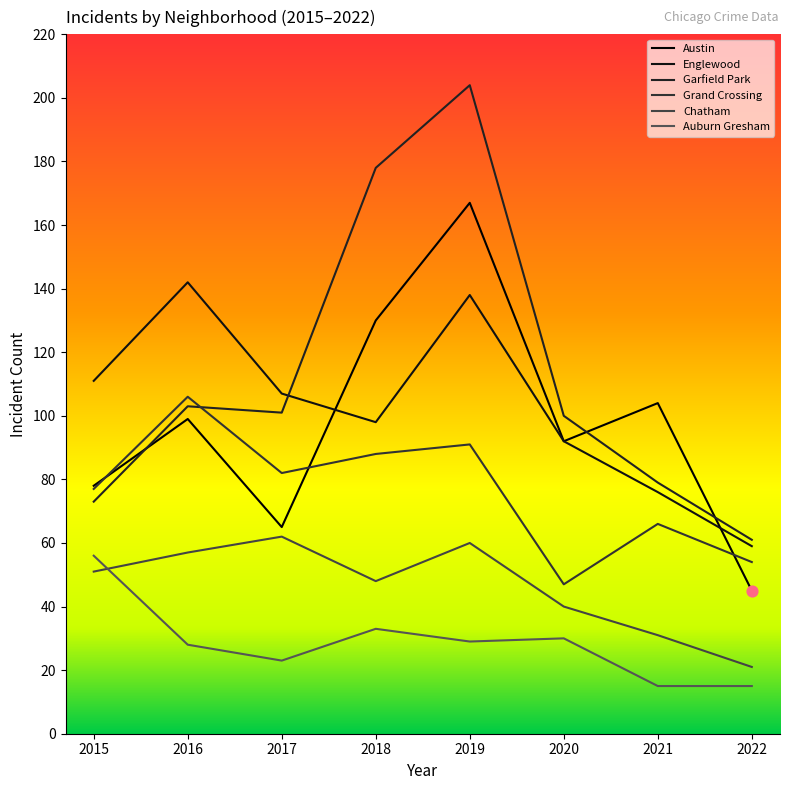

Is the value of Auburn Gresham at 2019 greater than the value of Austin at 2020?

No